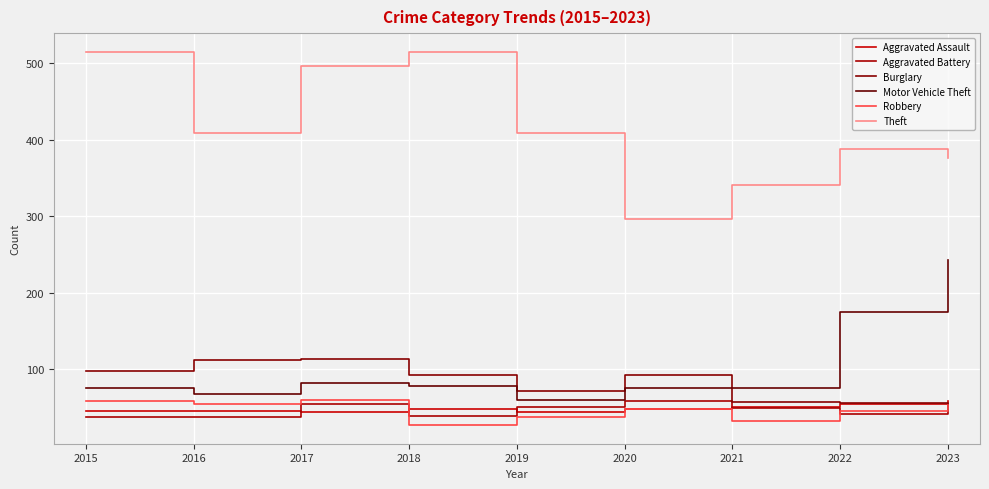

What is the average value of the Burglary series?

82